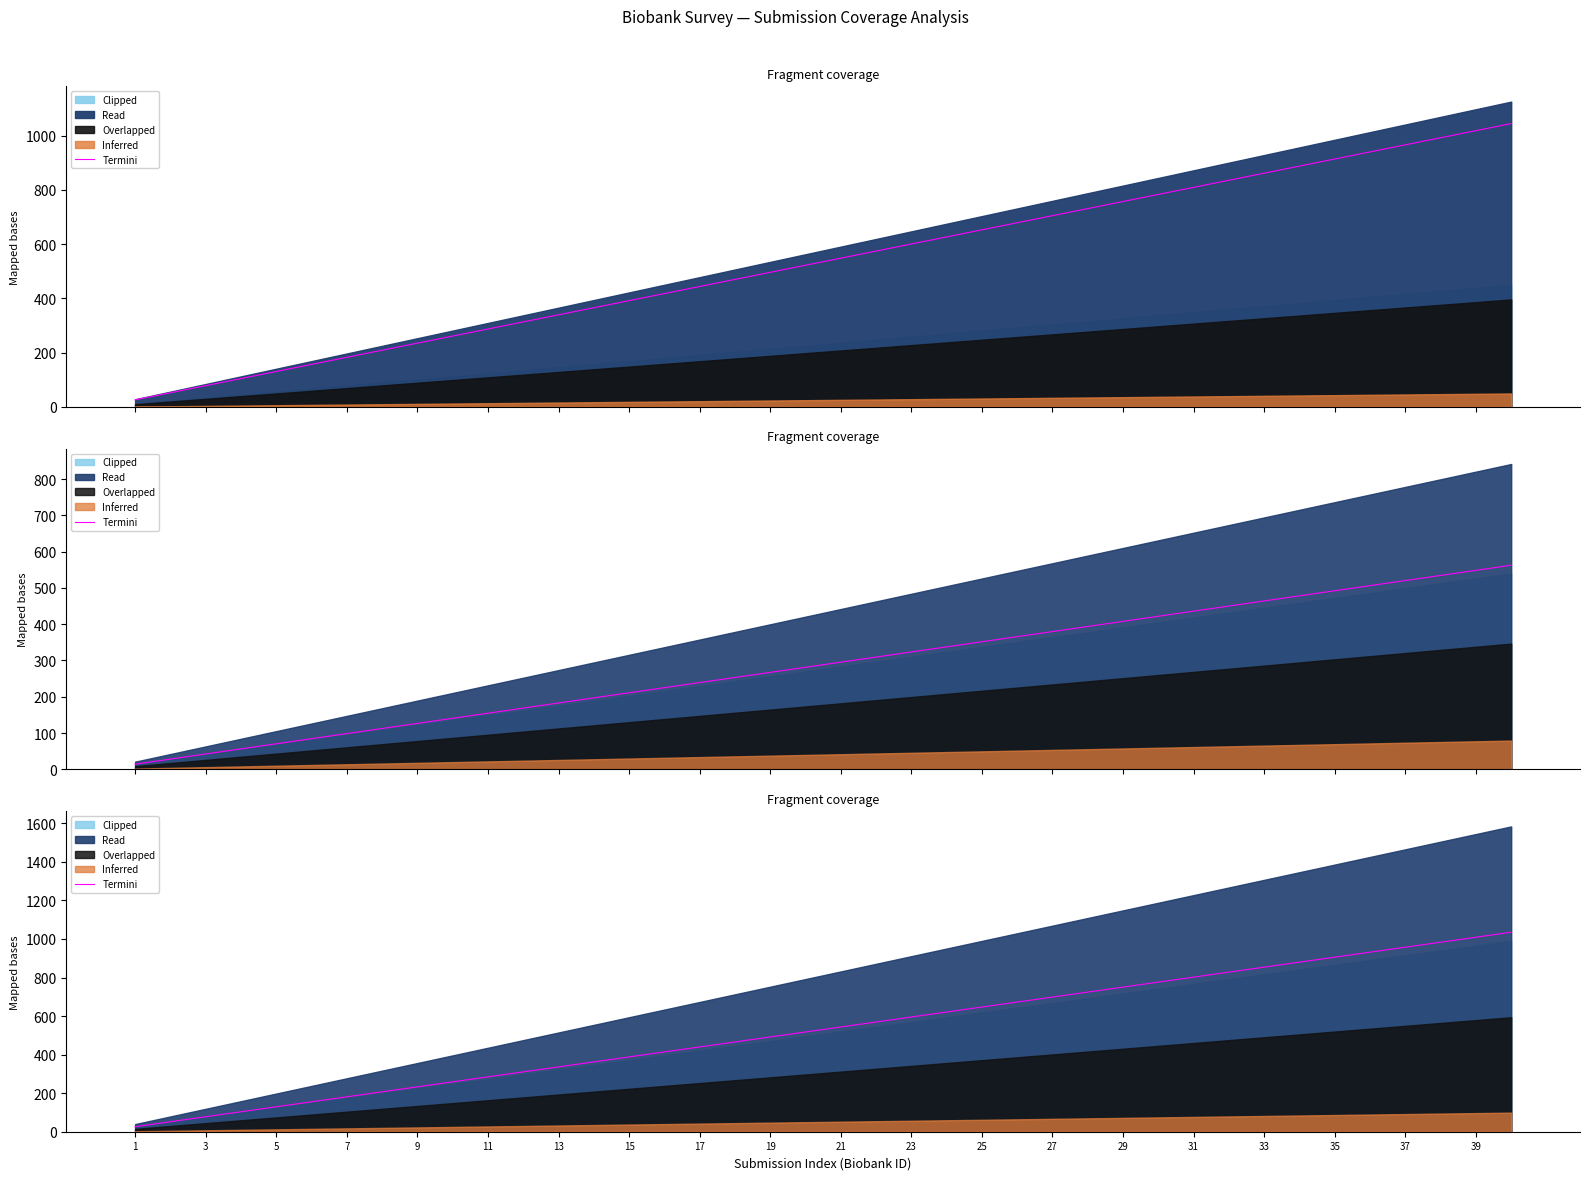

What is the difference between the maximum and minimum values?

1009.1